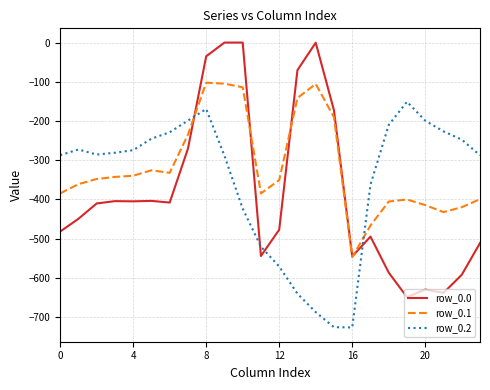

True or false: row_0.1 and row_0.2 cross at least once.

True